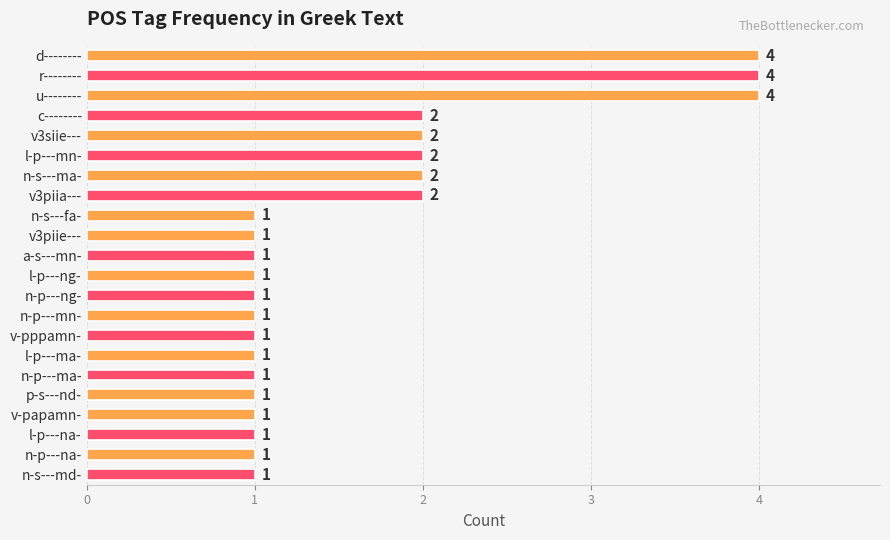

The chart shows a value of 2 at c--------. True or false?

True